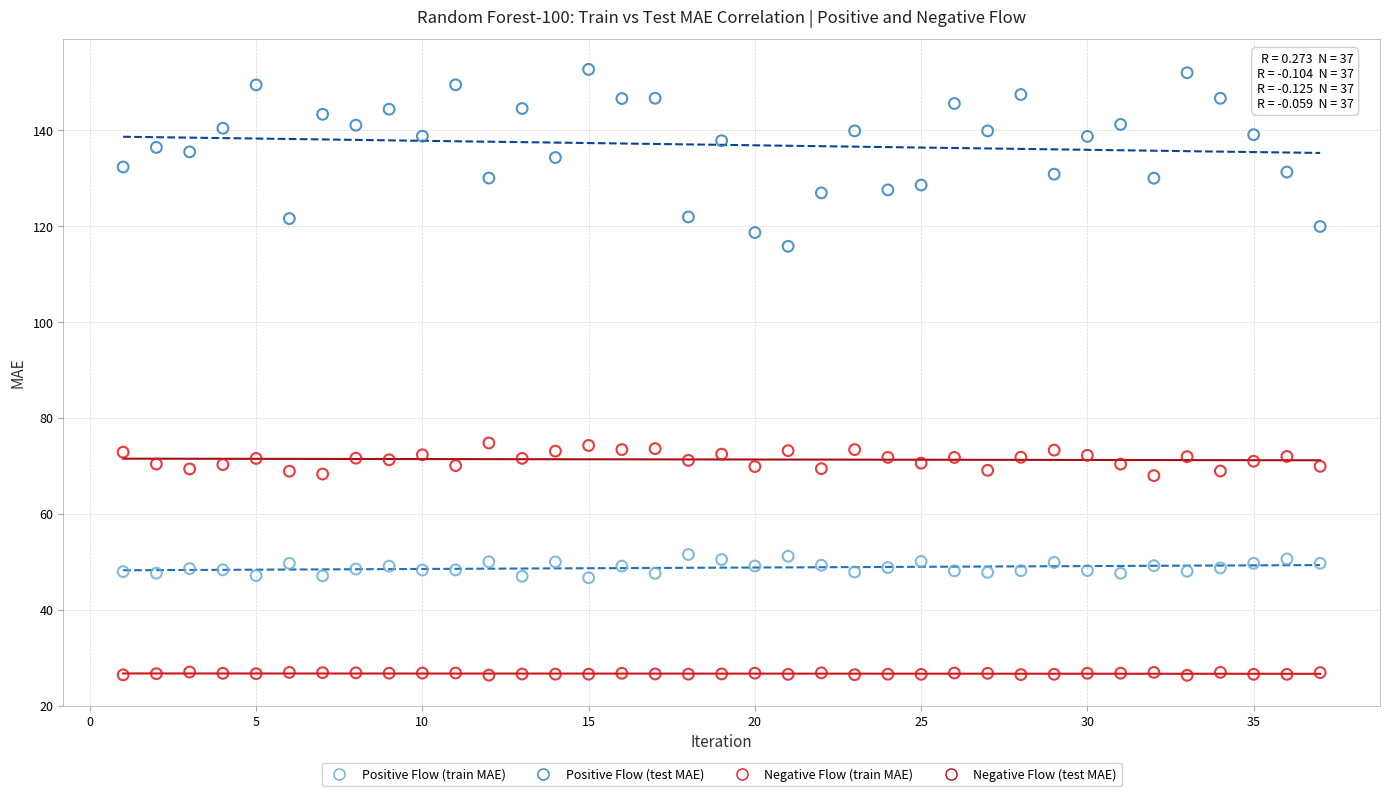

Across all data points, what is the range of Y values (max minus min)?

126.4